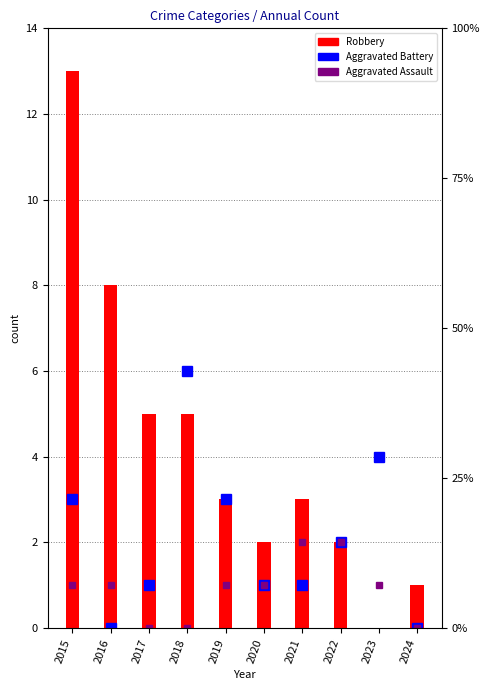

What is the average value of the Aggravated Assault series?

1